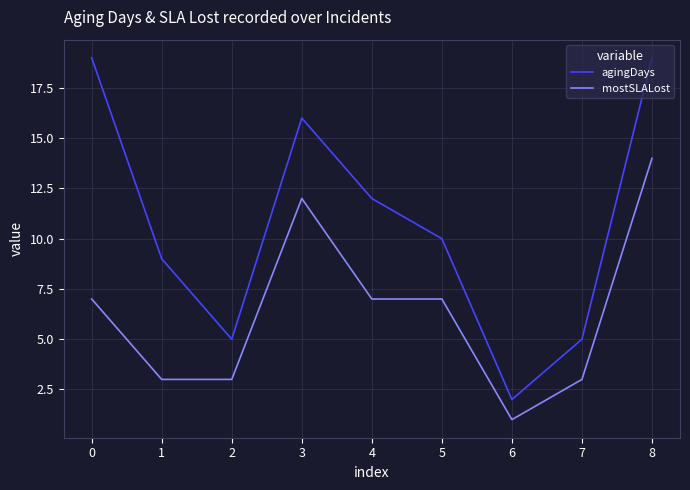

Which series has the widest spread of values?

agingDays